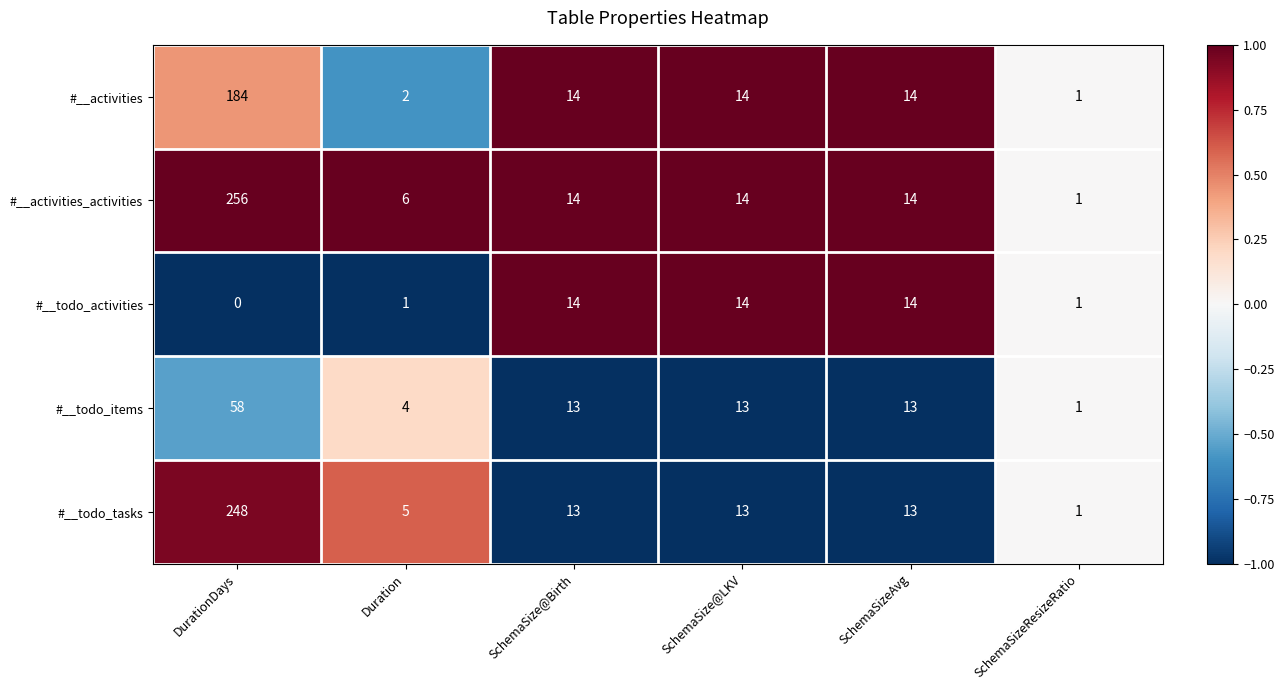

Reading right to left, list all the values displayed in this chart.

#__activities: 1	14	14	14	2	184
#__activities_activities: 1	14	14	14	6	256
#__todo_activities: 1	14	14	14	1	0
#__todo_items: 1	13	13	13	4	58
#__todo_tasks: 1	13	13	13	5	248